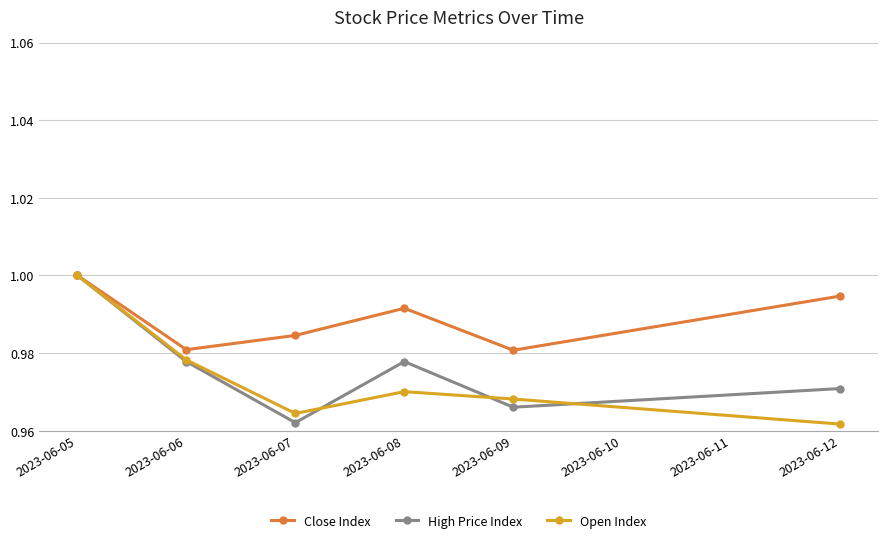

True or false: Open Index and High Price Index cross at least once.

True